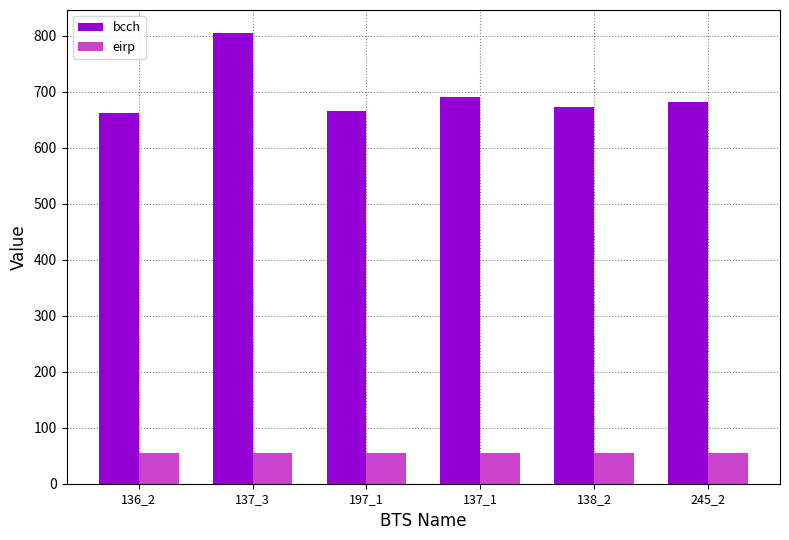

Which series has the largest range (max minus min)?

bcch